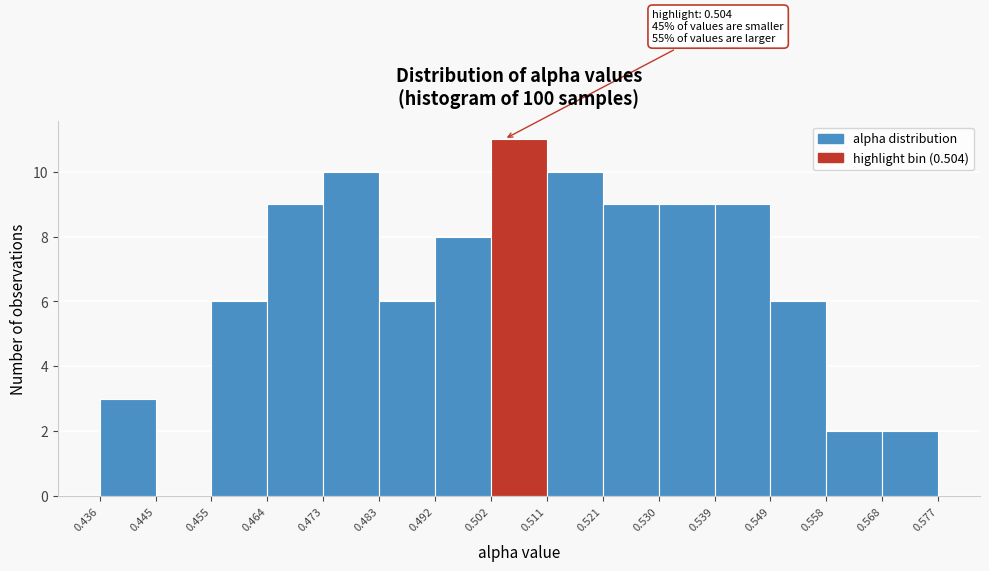

Over which range of the x-axis is the bar tallest?

0.502 to 0.511